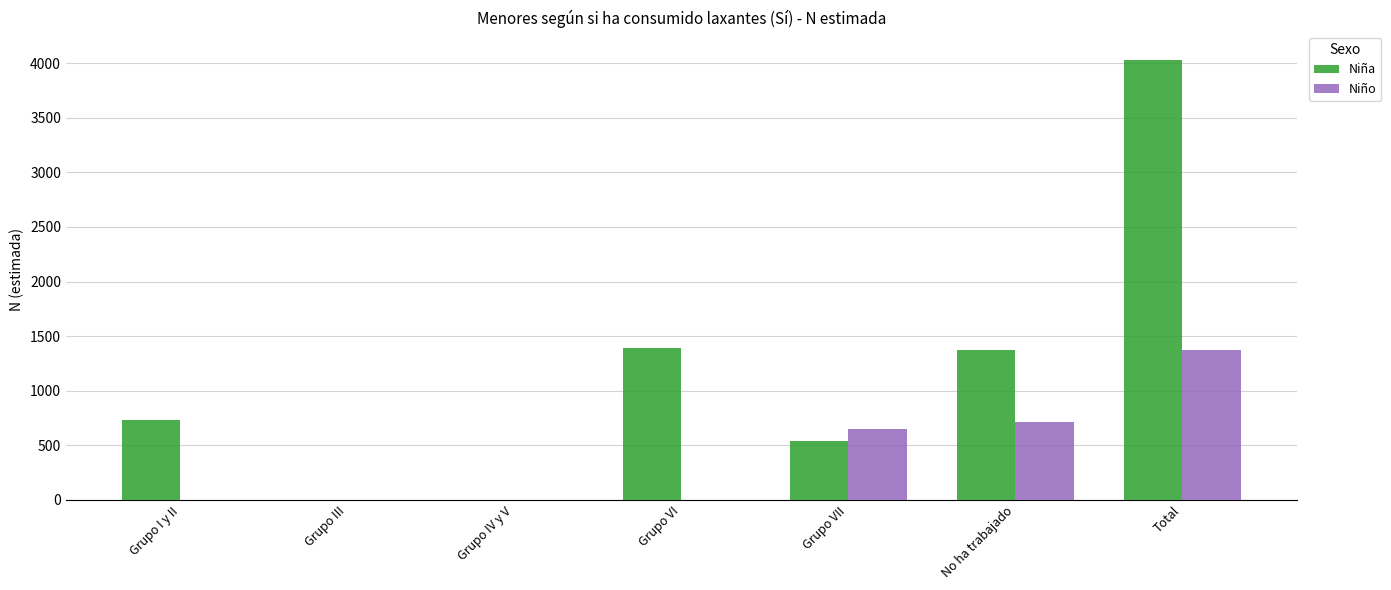

What is the sum of the Niño values at Grupo VII and Grupo III?

652